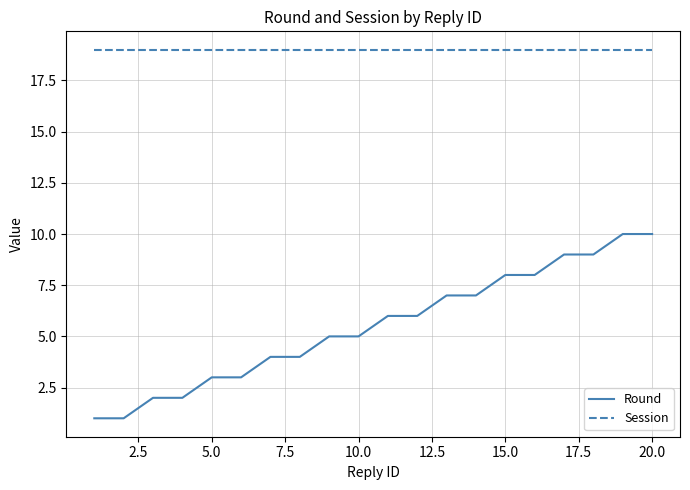

True or false: Session and Round intersect in this chart.

False